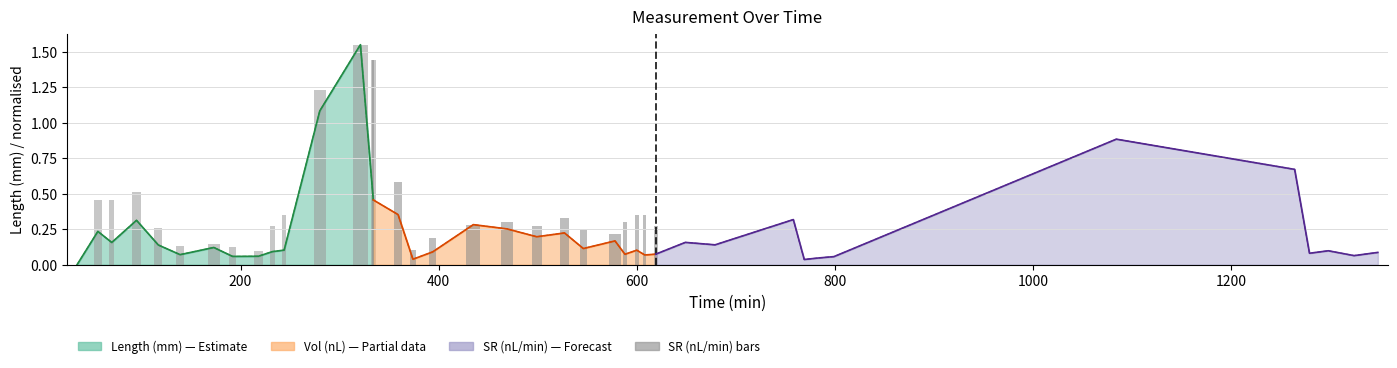

What is the value of the 14th bar from the left?

1.4